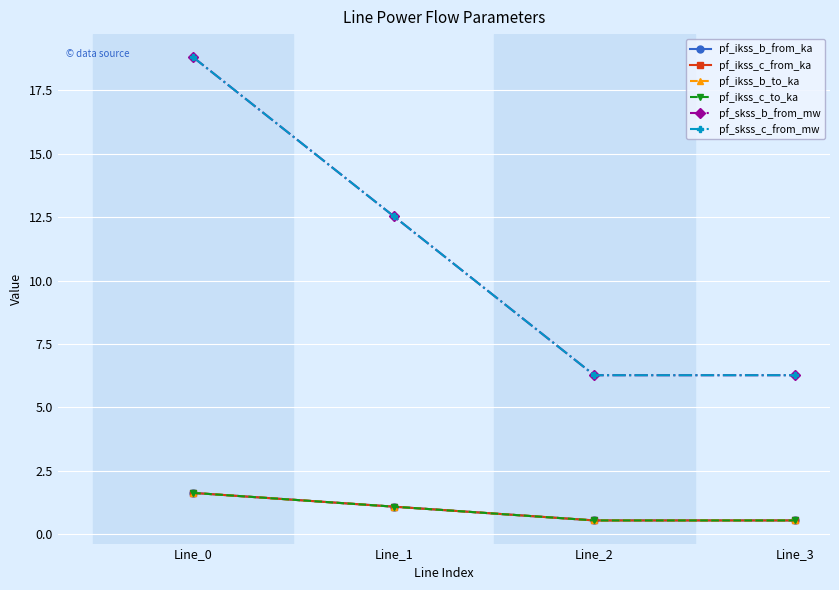

True or false: pf_skss_b_from_mw and pf_ikss_c_from_ka cross at least once.

False